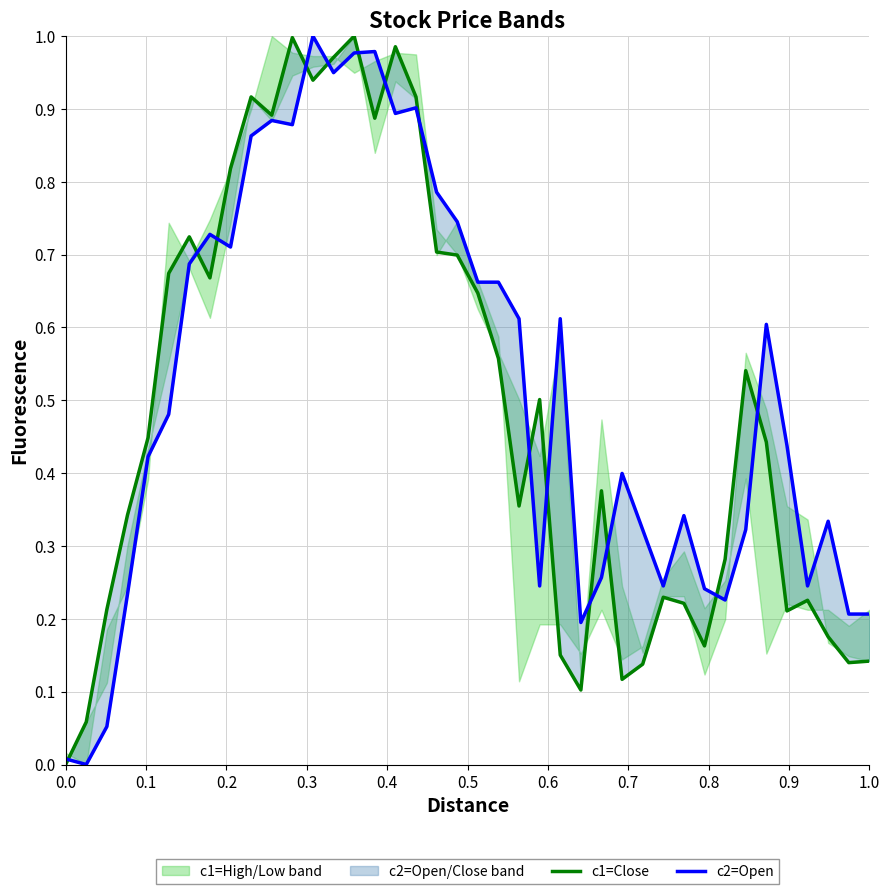

What is the sum of all c2=Open values?

20.6